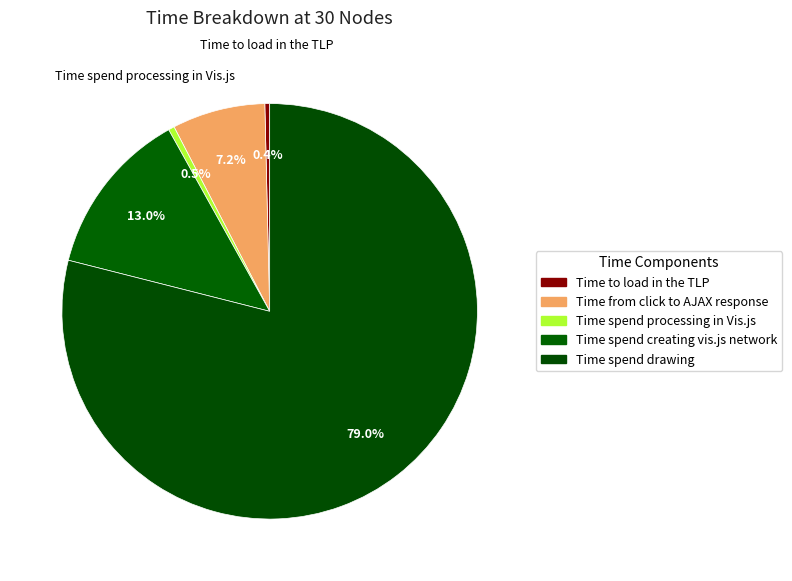

How many segments does this pie chart have?

5